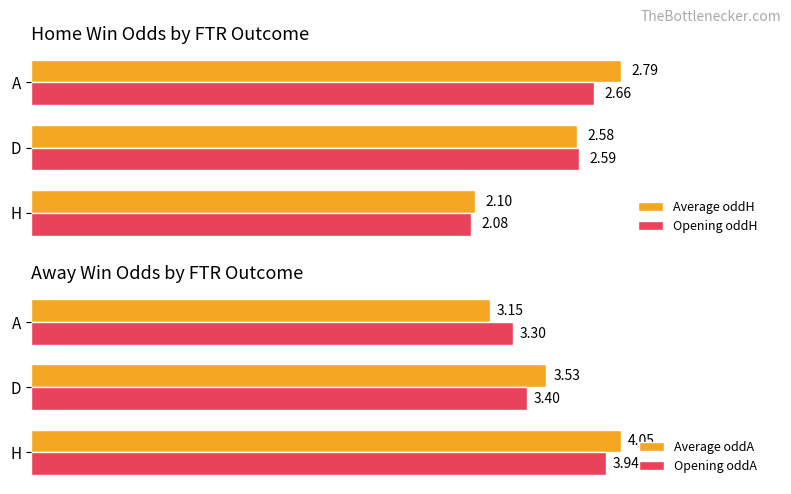

Is the value of Opening oddH at D greater than the value of Average oddH at D?

Yes